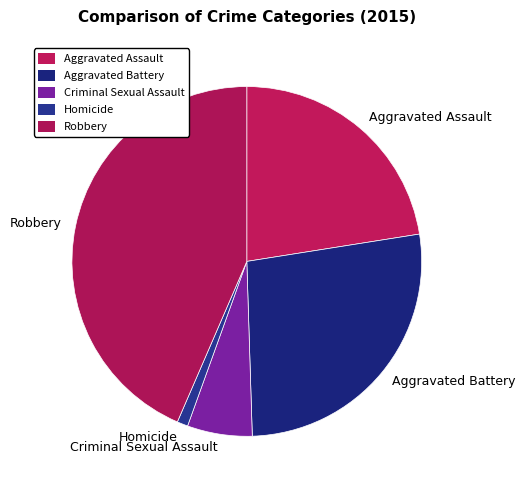

Do Robbery and Aggravated Assault together represent more than half of the pie?

Yes